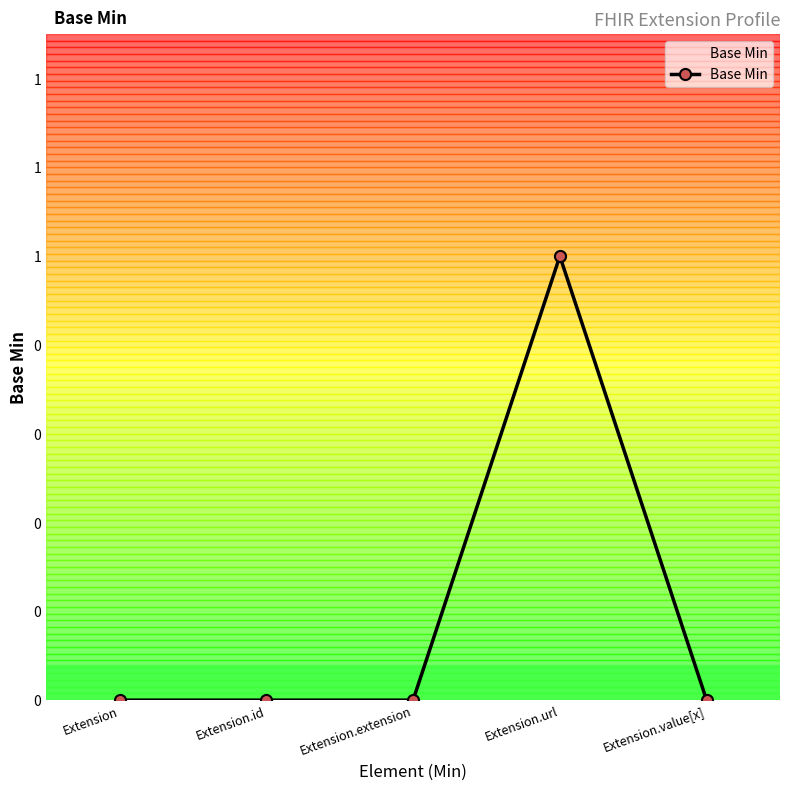

At which category does the data reach its first local peak?

Extension.url